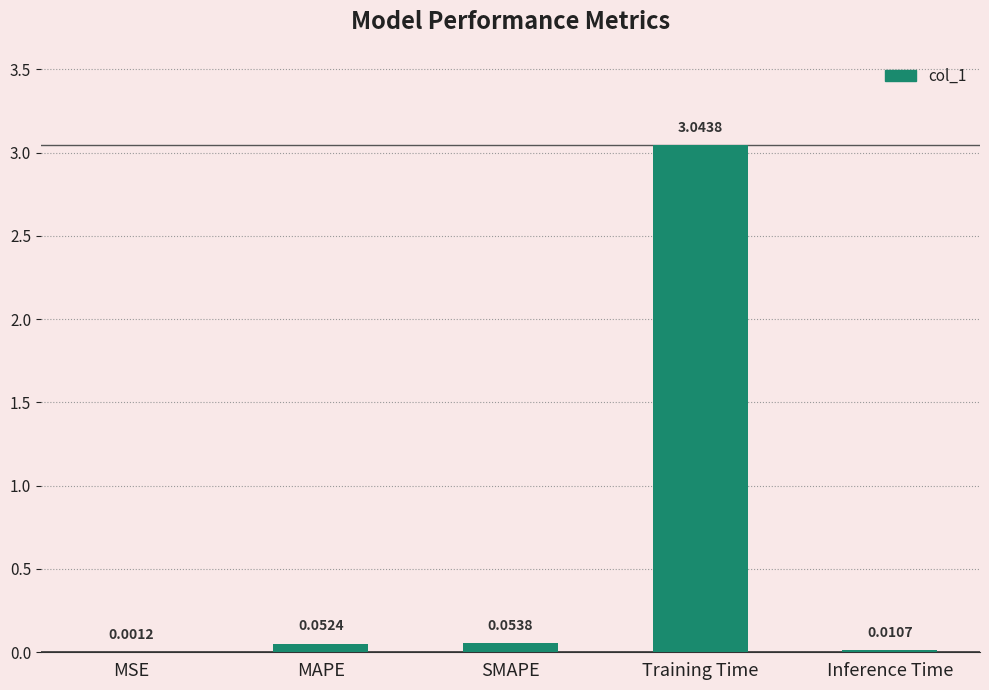

What is the sum of all values?

3.2